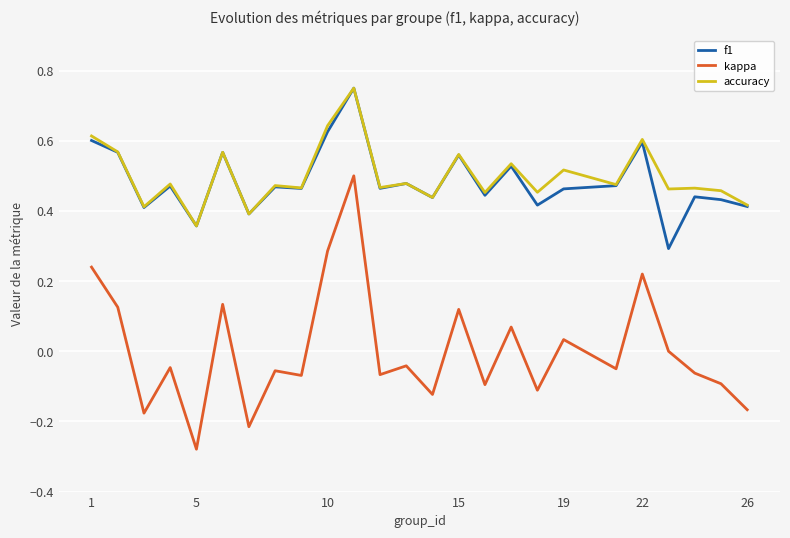

Which series has the widest spread of values?

kappa